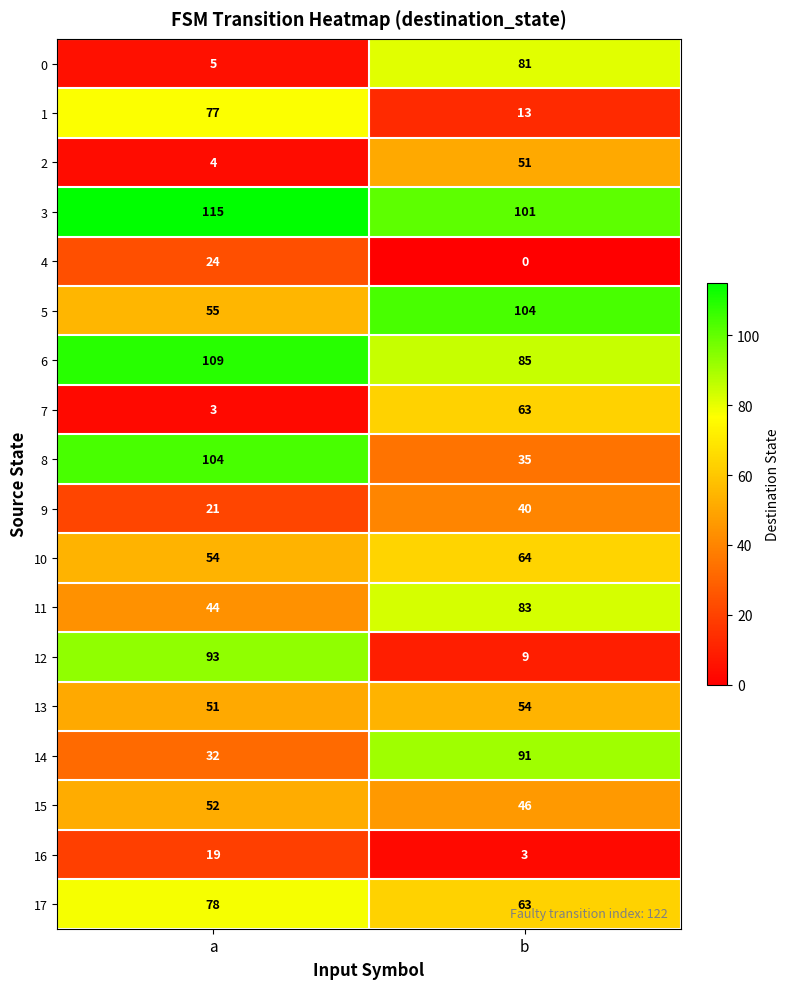

Which series has the largest total across all categories?

3